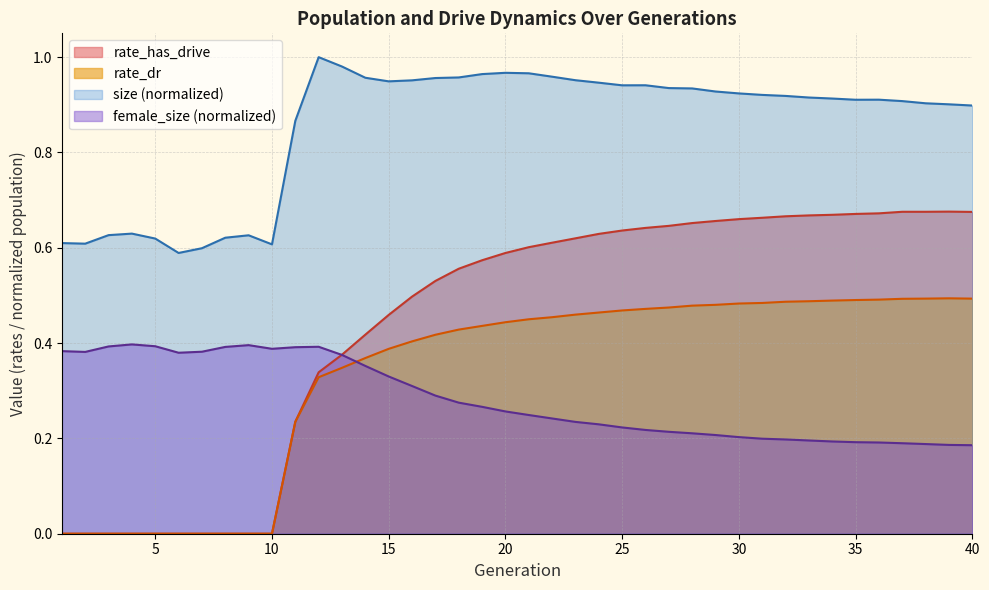

List the series in order of their peak value, lowest first.

female_size (normalized), rate_dr, rate_has_drive, size (normalized)